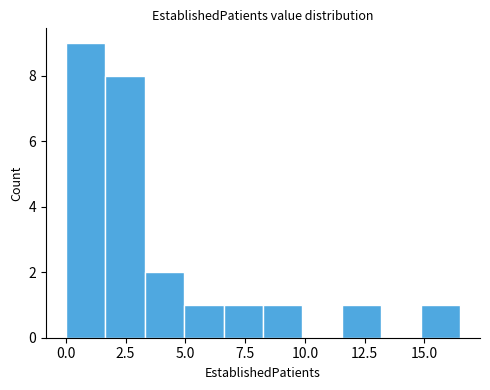

Read against the x-axis, roughly where is the centre of the tallest bar?

1.0